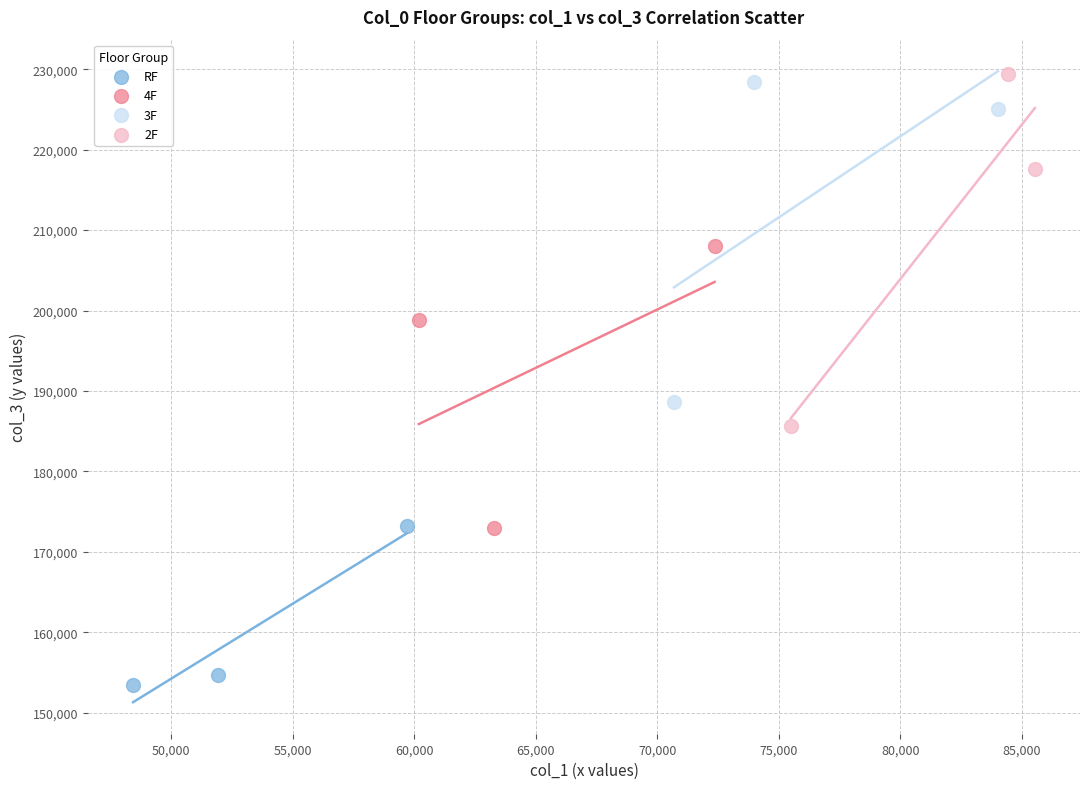

Which series reaches the maximum Y coordinate?

2F